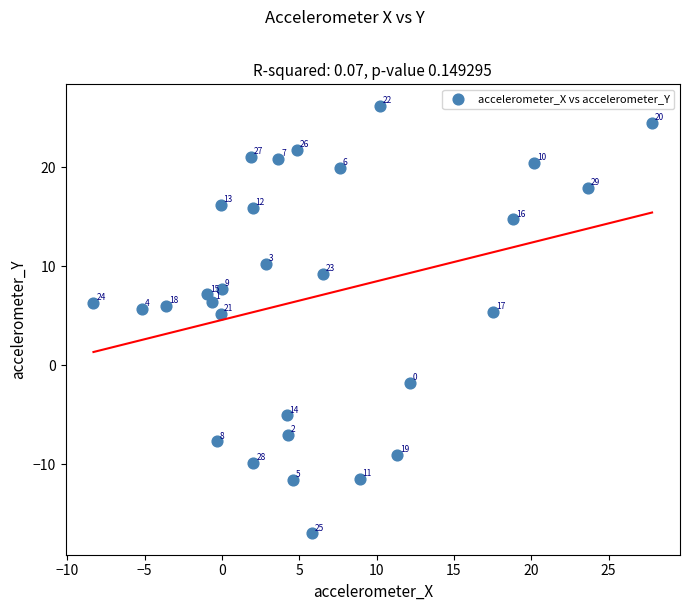

What is the range of Y values (max minus min)?

43.2